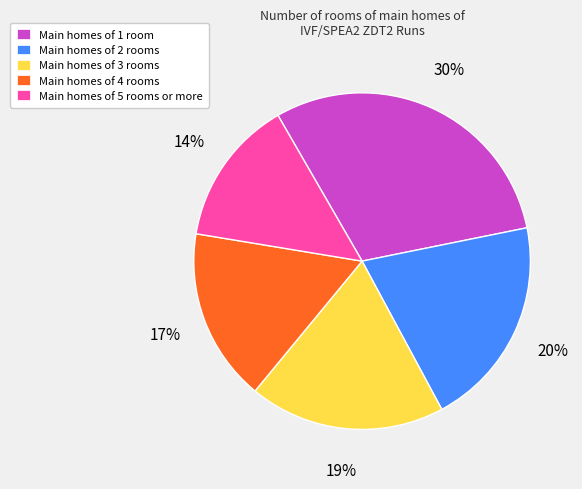

Combined, do Main homes of 5 rooms or more and Main homes of 2 rooms account for over 50%?

No